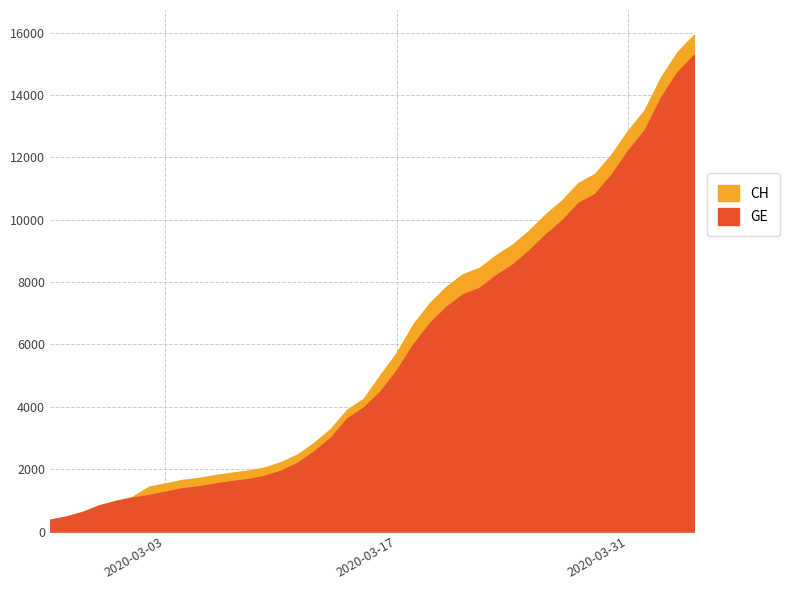

True or false: GE has more than 0 points higher than both neighbors.

False